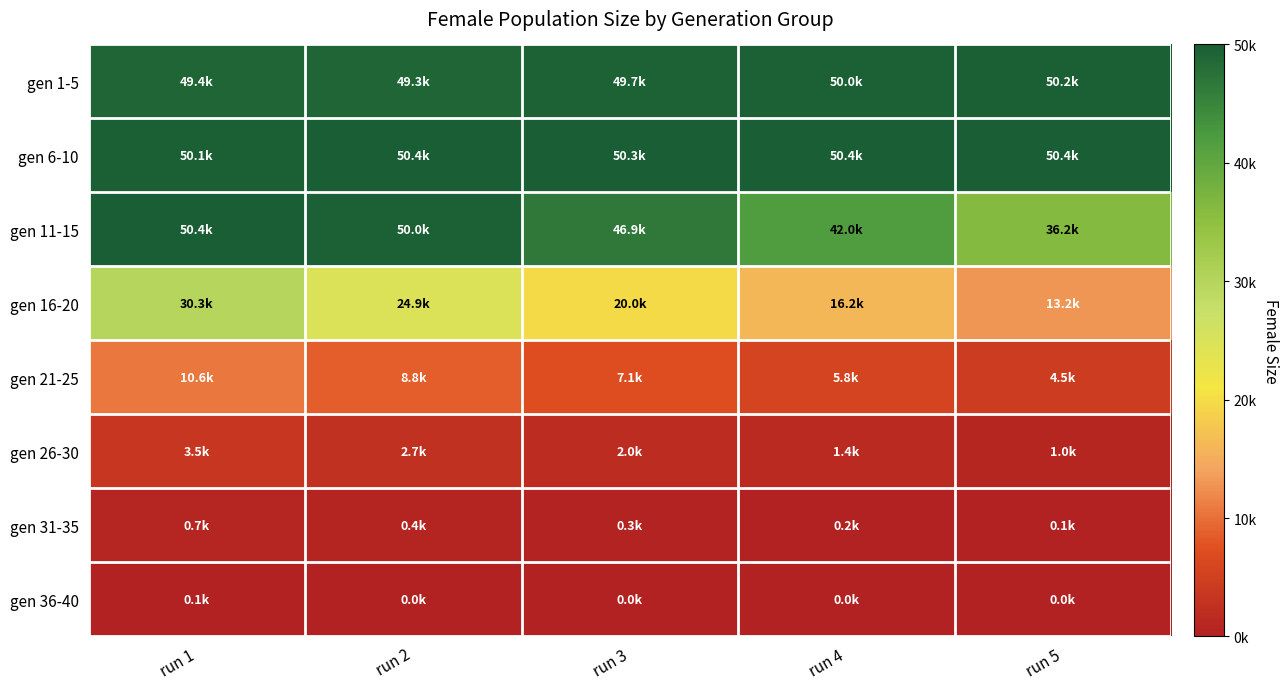

Between run 1 and run 4, which is larger?

run 4